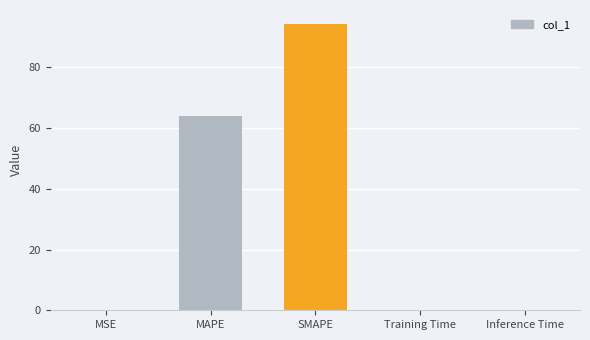

The chart shows a value of 35.7 at MAPE. True or false?

False